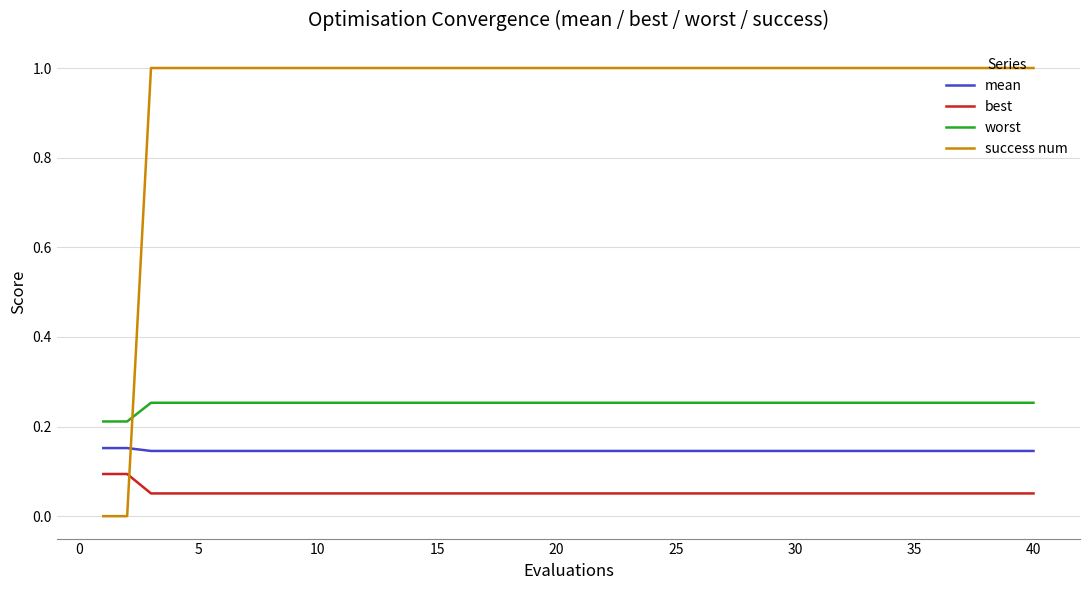

Which series has the largest total across all categories?

success num